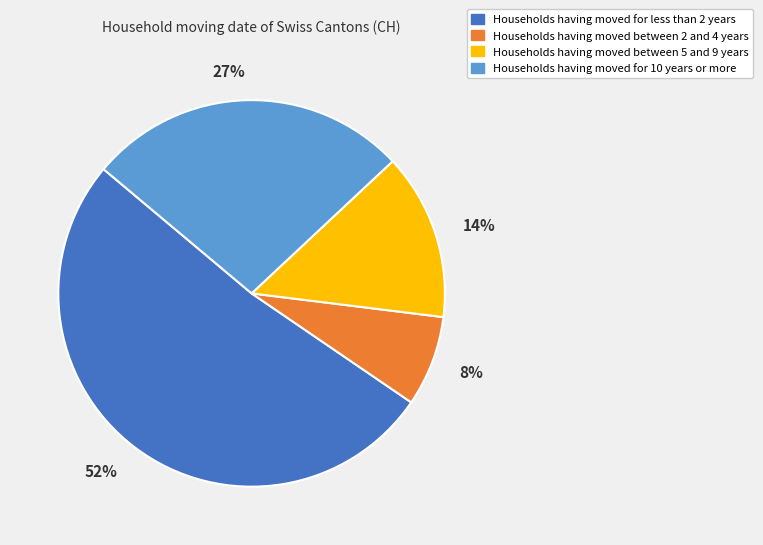

Count the number of slices in the pie.

4